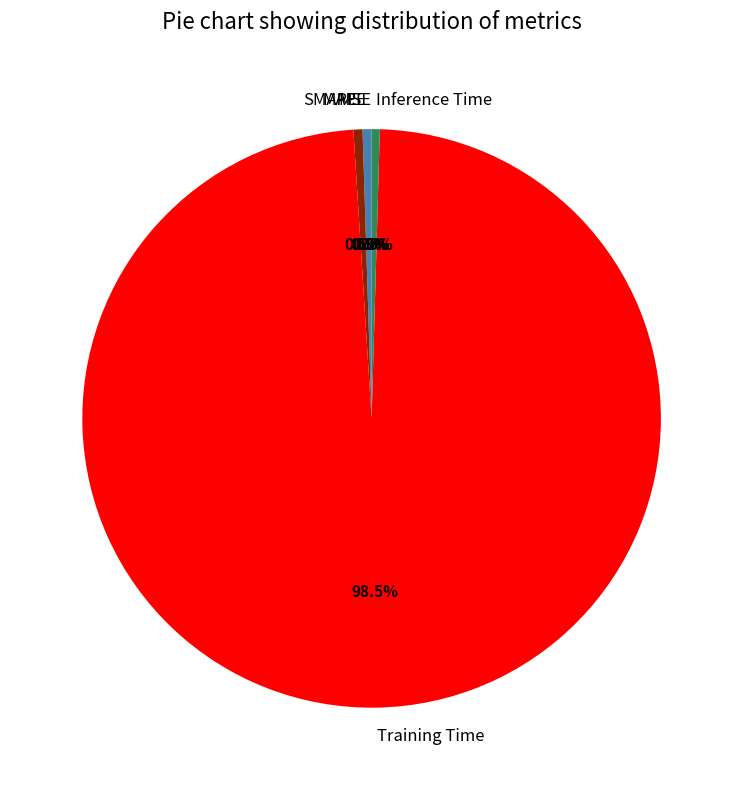

To the nearest percent, what is the difference between the MAPE and Training Time slice percentages?

98%